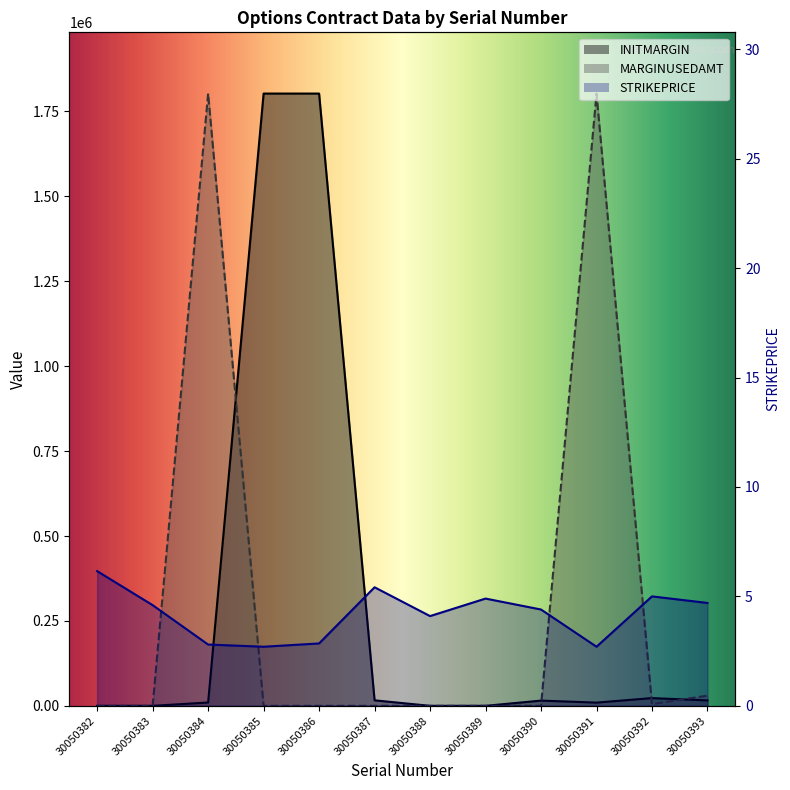

What is the spread (max minus min) of values at 30050385?

1802700.0